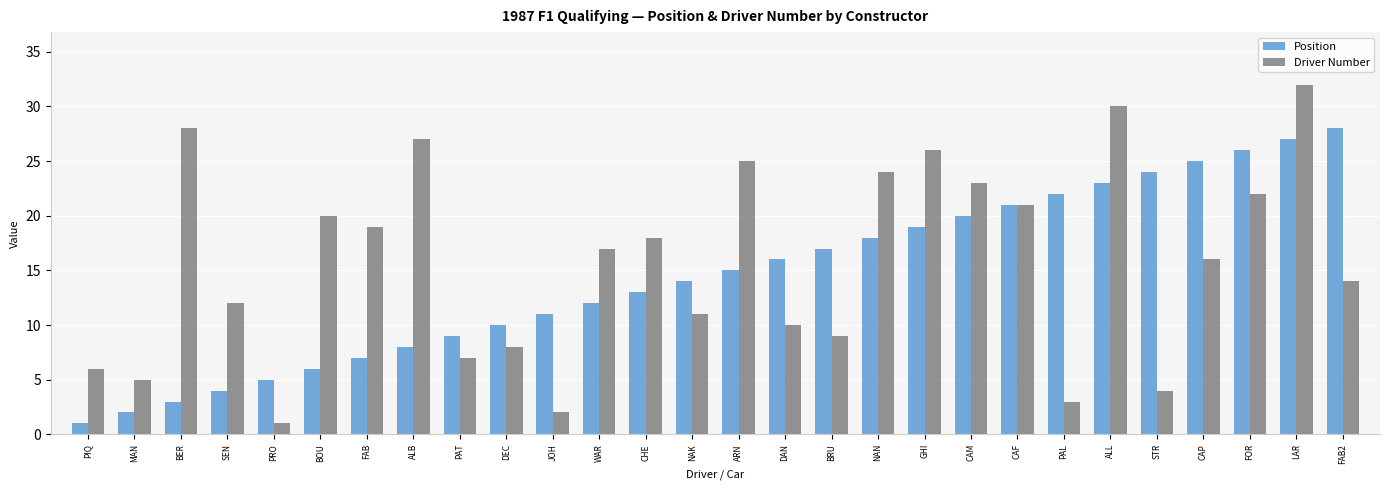

Reading left to right, transcribe all the data shown in this chart.

Position: 1	2	3	4	5	6	7	8	9	10	11	12	13	14	15	16	17	18	19	20	21	22	23	24	25	26	27	28
Driver Number: 6	5	28	12	1	20	19	27	7	8	2	17	18	11	25	10	9	24	26	23	21	3	30	4	16	22	32	14